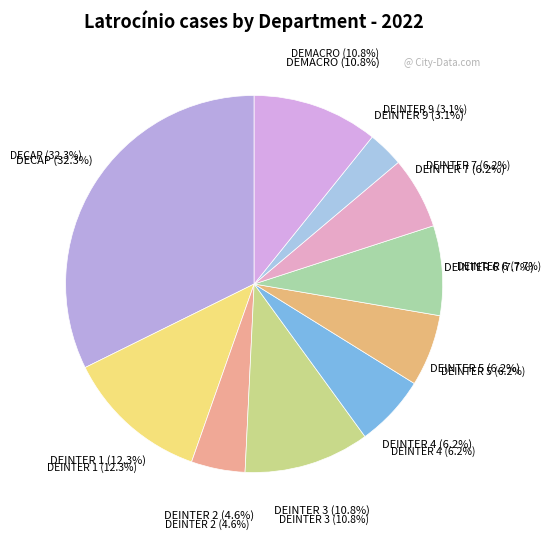

Does DEINTER 5 account for over 50% of the chart?

No